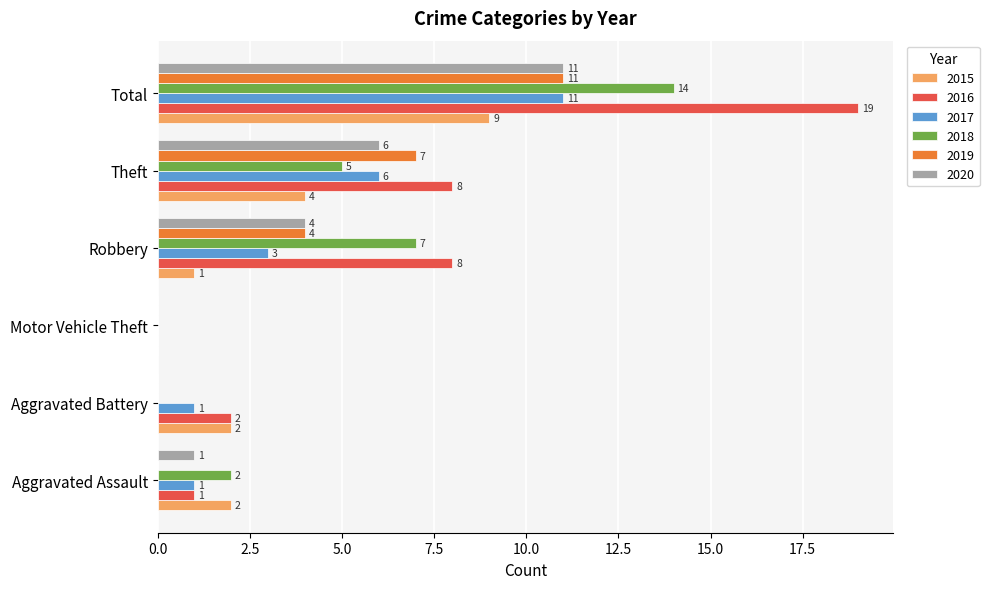

At which label is 2019 closest to 5?

Robbery